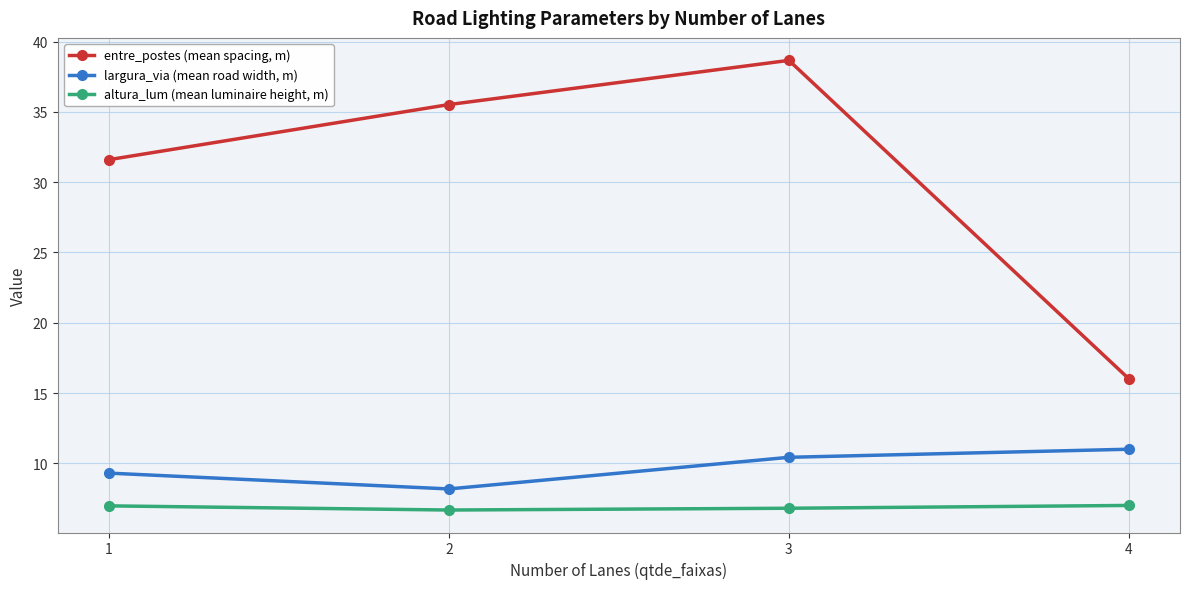

True or false: entre_postes (mean spacing, m) has more than 0 interior local peaks.

True